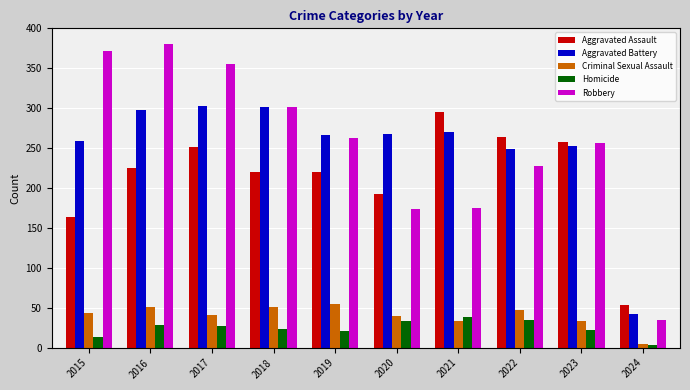

What is the difference between the Aggravated Assault values at 2018 and 2020?

28